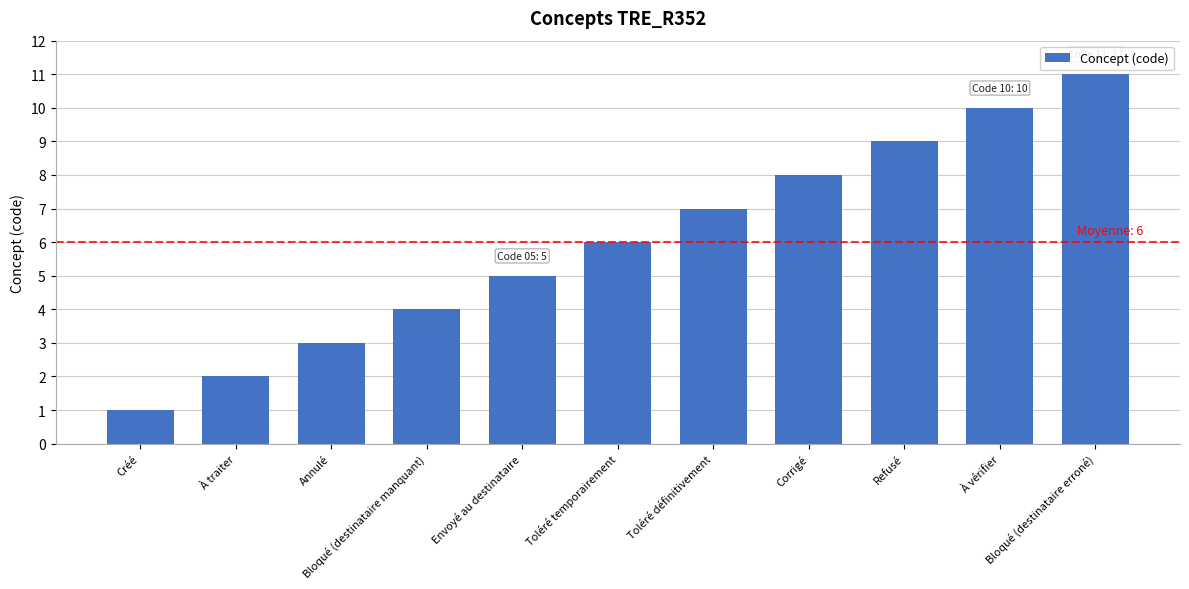

At which label is the value closest to 6?

Toléré temporairement